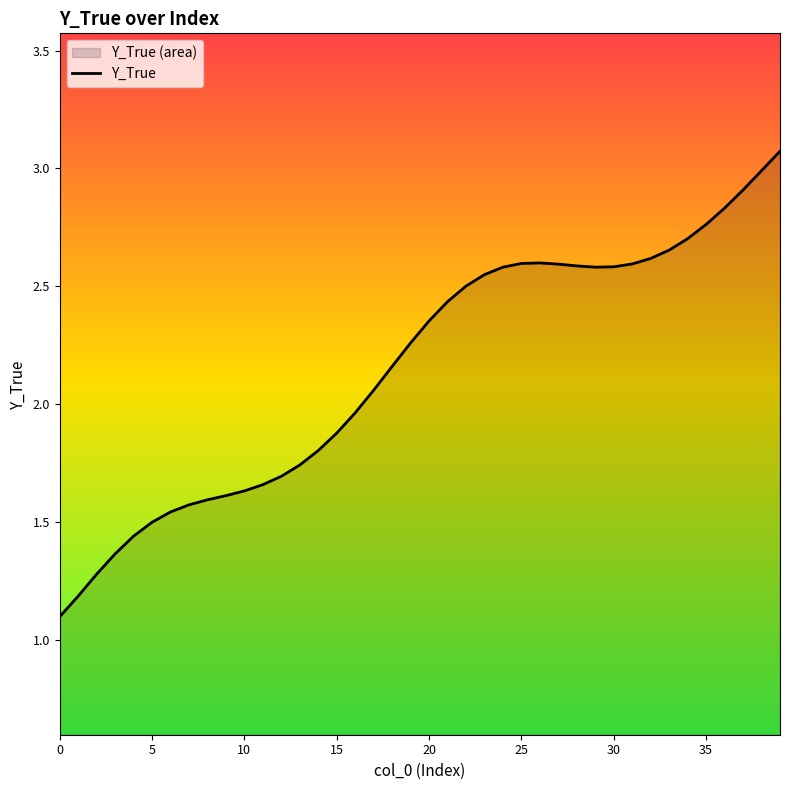

What is the label of the 32nd point from the left?

31